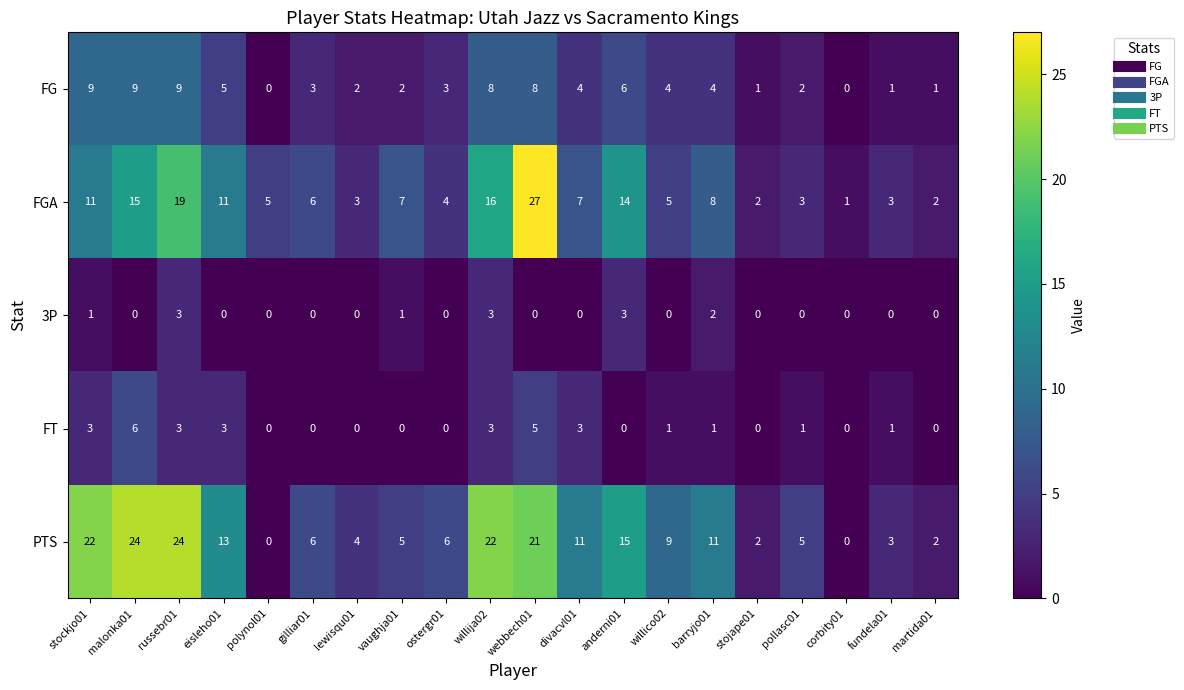

At which category is the sum across all series the highest?

webbech01